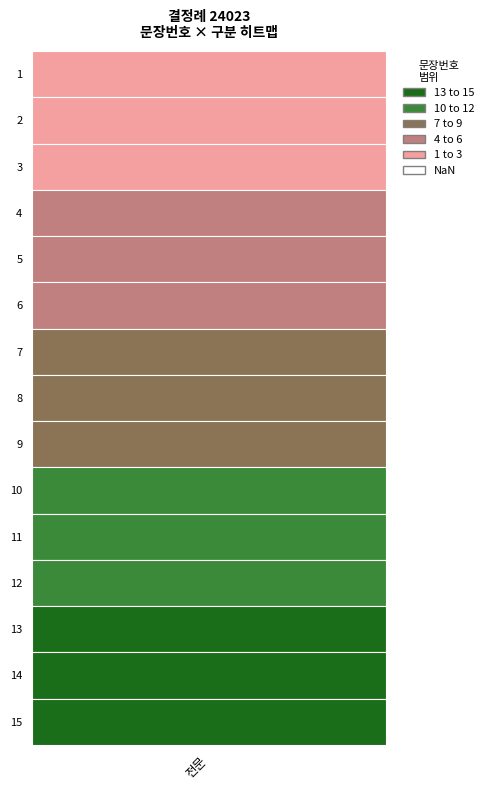

Which label corresponds to the smallest value in the chart?

1